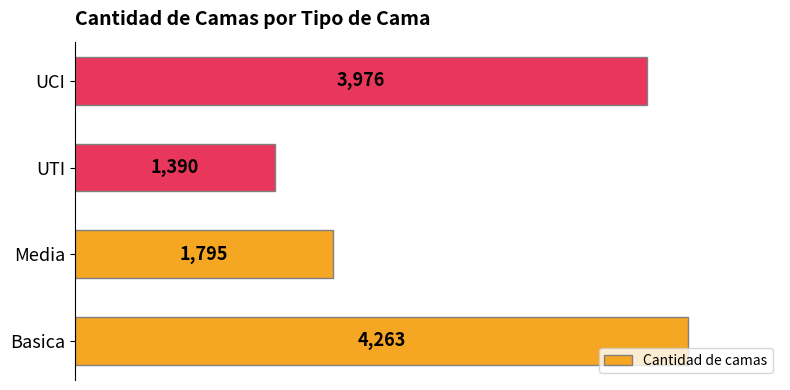

Where is the data nearest to the value 2826?

Media